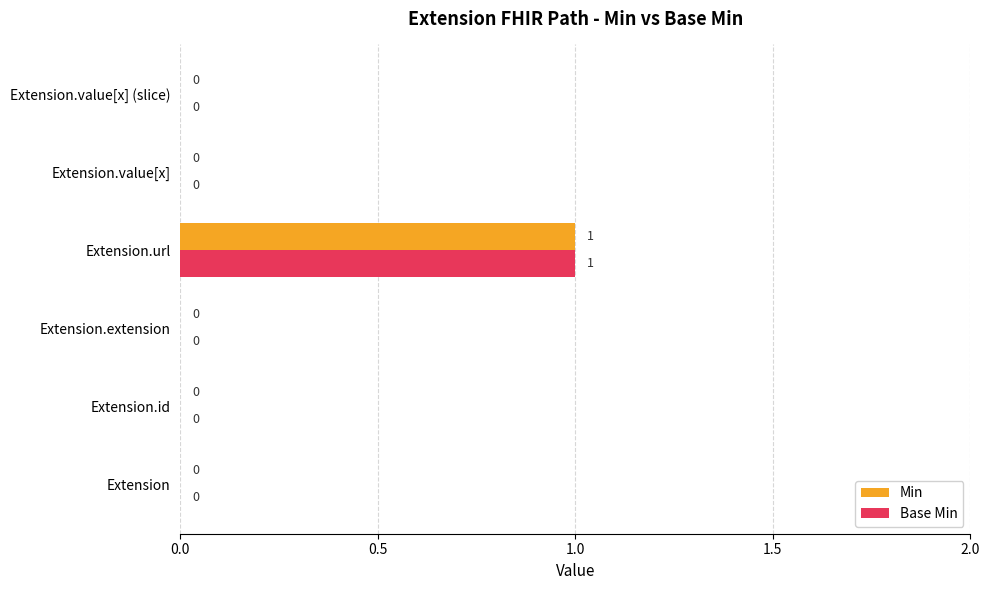

Which category has the highest value across all series?

Extension.url